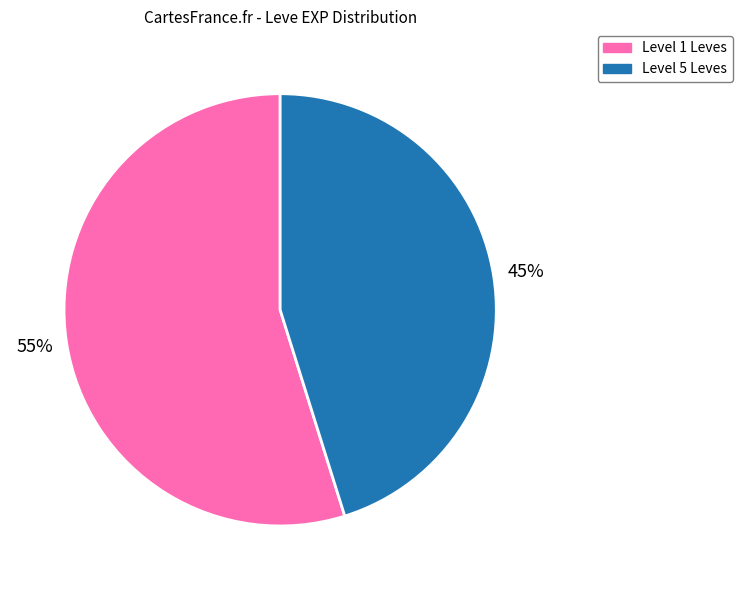

Count the number of slices in the pie.

2